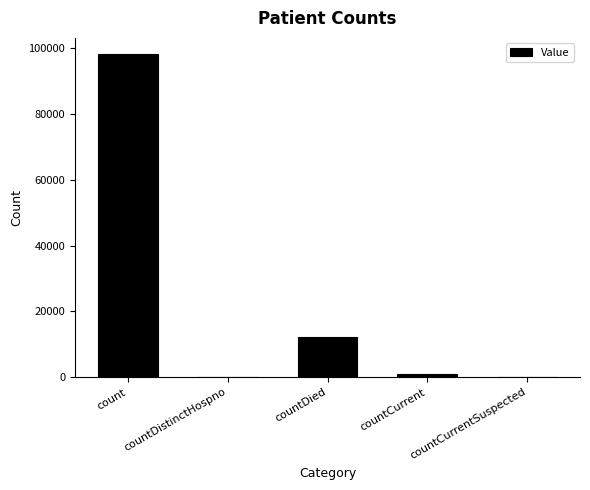

Are the bars grouped side by side (vs. stacked)?

No